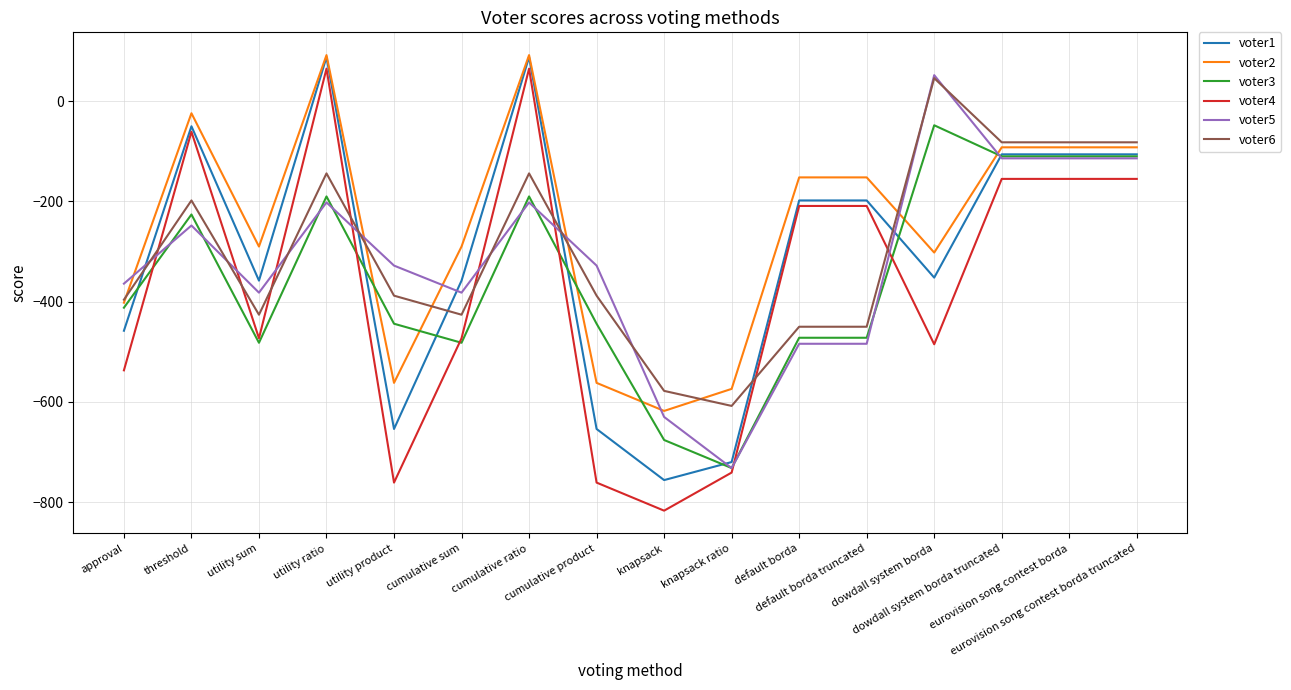

Which series has the largest range (max minus min)?

voter4